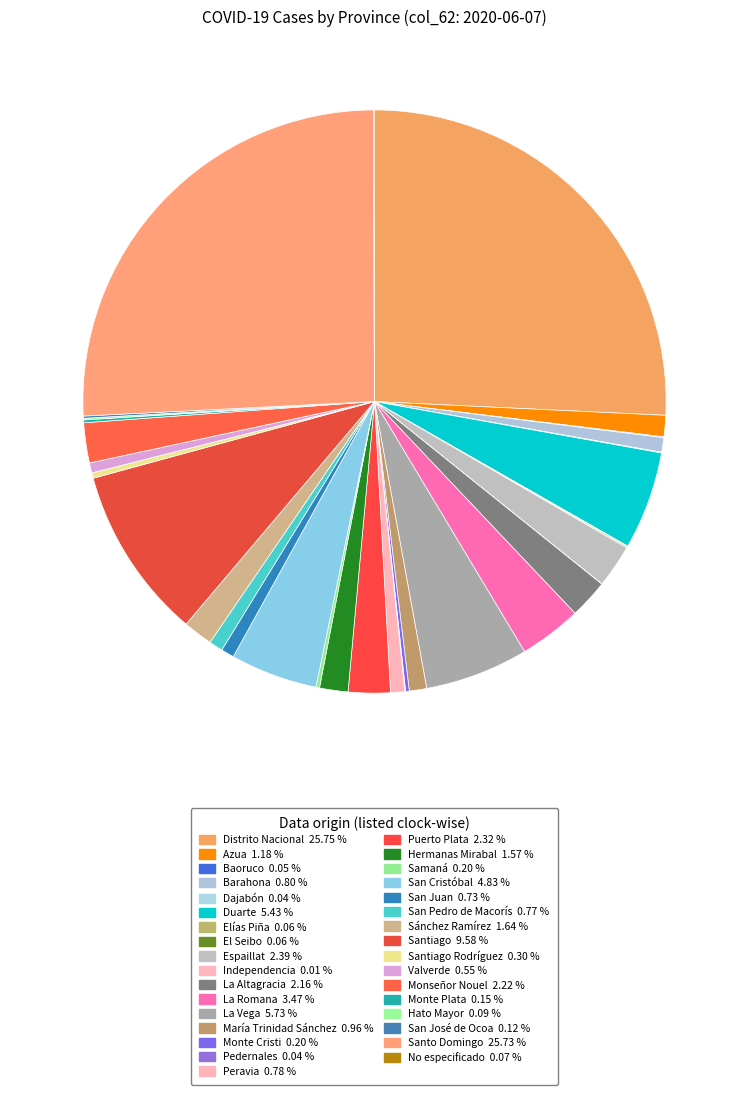

Count the number of slices in the pie.

33